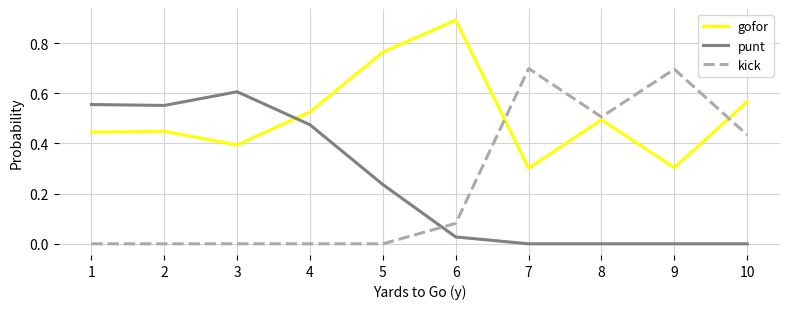

True or false: punt has a value of -0.3 at 10.

False